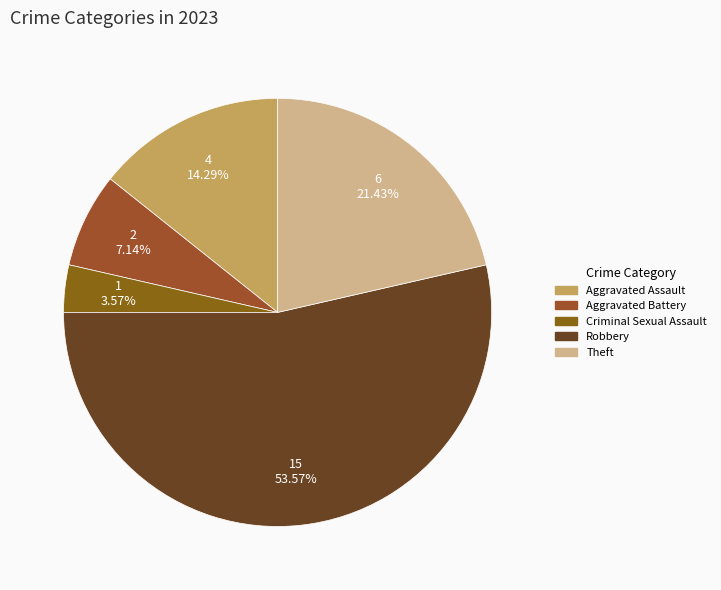

To the nearest percent, what portion does Aggravated Battery represent?

7%